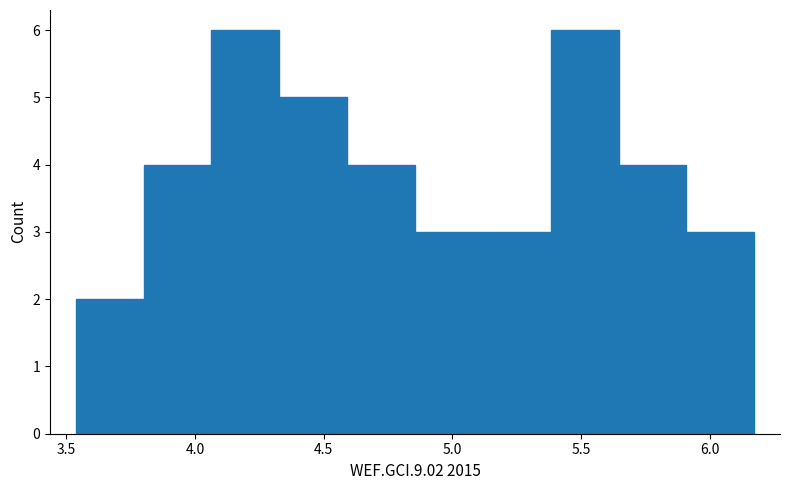

Reading left to right, transcribe this chart: for each bar, give the range it covers on the x-axis and its height. Neither the bar edges nor the heights are printed on the chart, so give them approximately, as read against the axes.

3.55 to 3.80: 2
3.80 to 4.05: 4
4.05 to 4.35: 6
4.35 to 4.60: 5
4.60 to 4.85: 4
4.85 to 5.10: 3
5.10 to 5.40: 3
5.40 to 5.65: 6
5.65 to 5.90: 4
5.90 to 6.15: 3